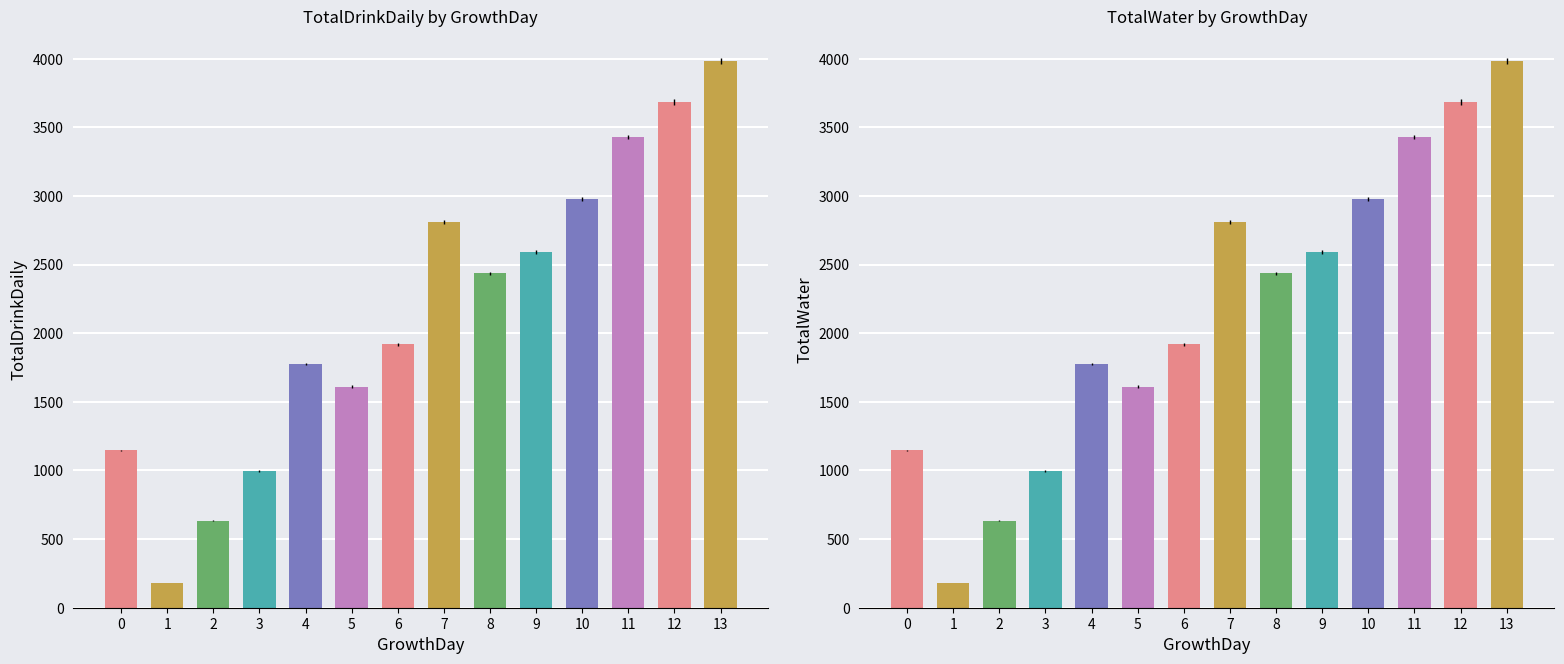

Is it true that TotalDrinkDaily equals 5208 at 13?

False